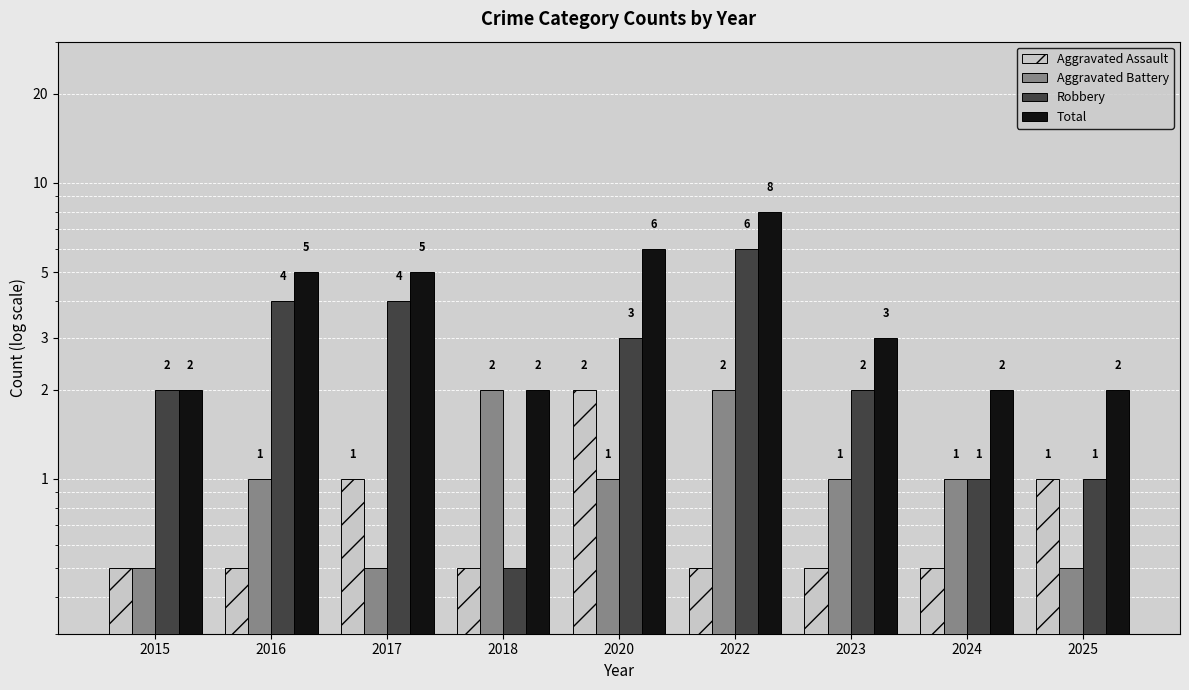

List the series in order of their peak value, lowest first.

Aggravated Assault, Aggravated Battery, Robbery, Total